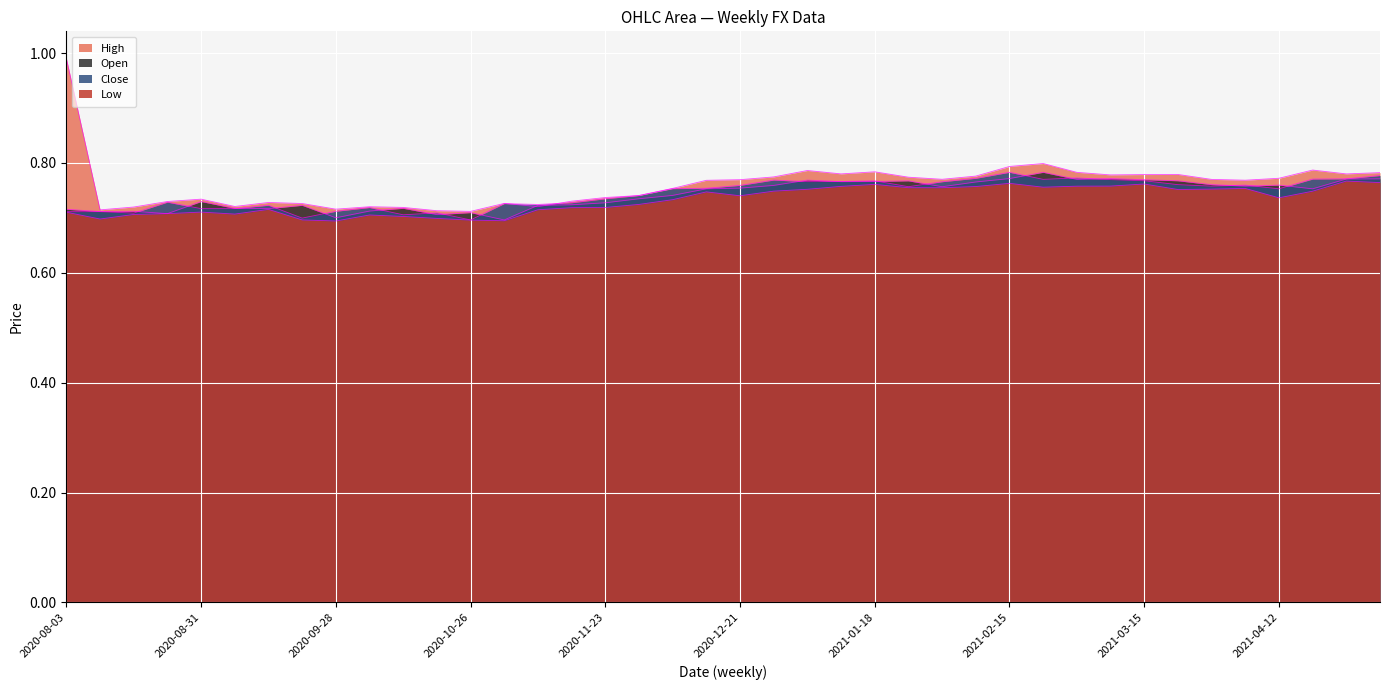

What is the difference between the second highest and minimum values in the Low series?

0.1